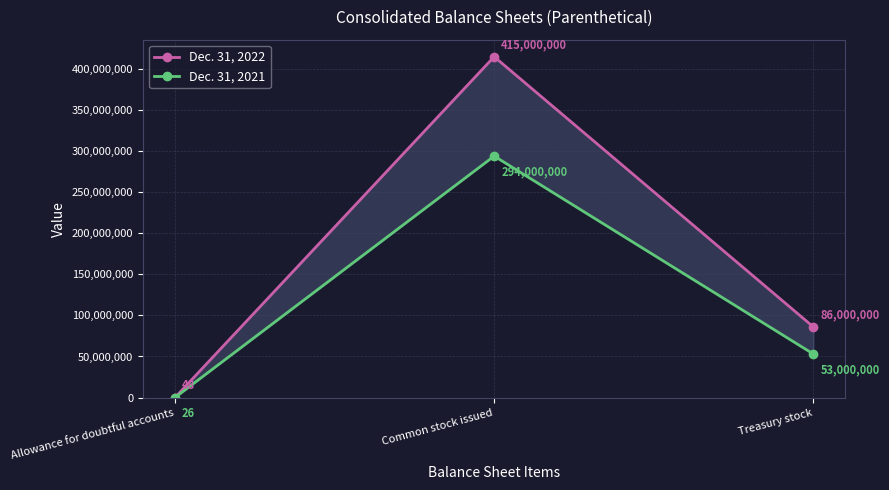

What is the approximate value of Dec. 31, 2021 at Treasury stock?

53000000